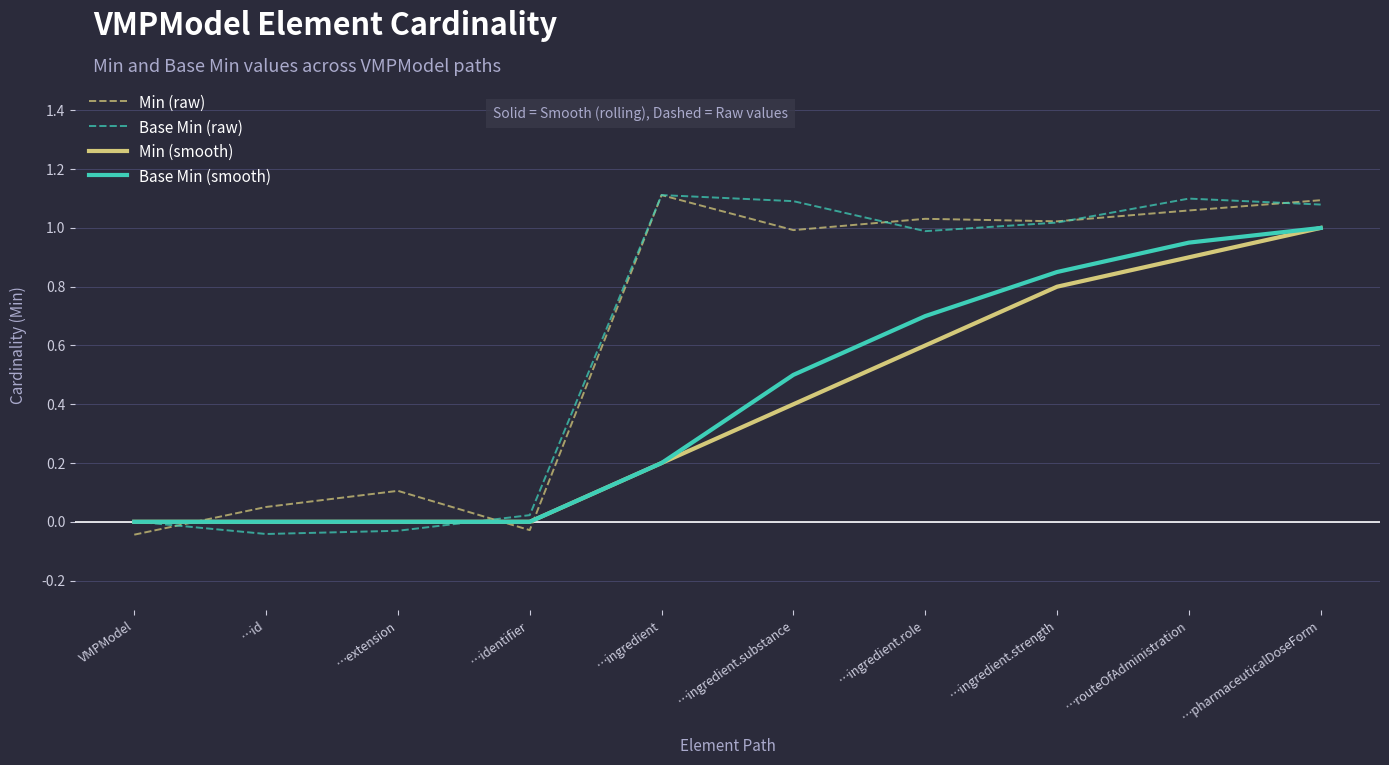

What is the label of the 2nd point from the right?

…routeOfAdministration